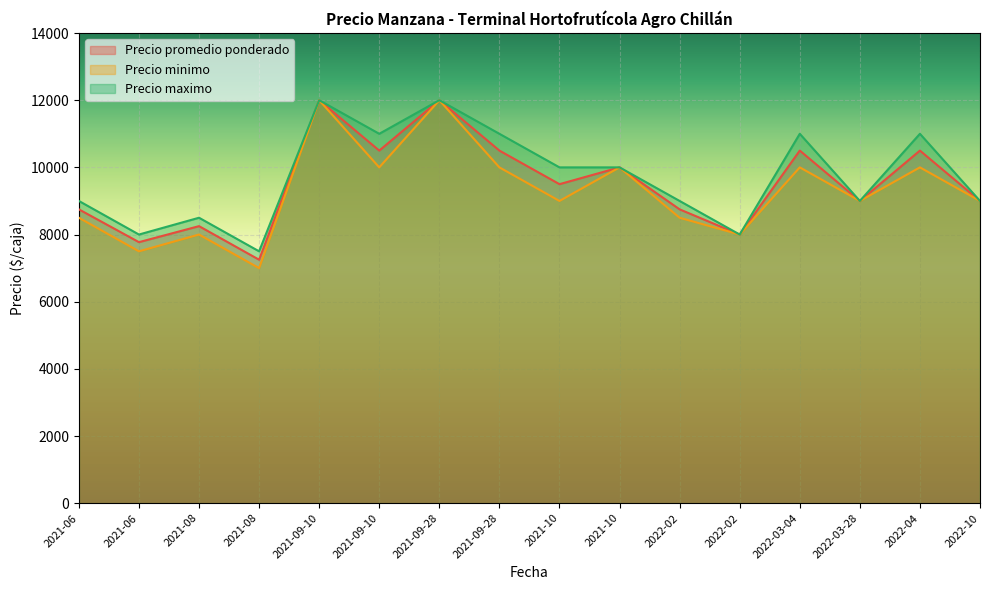

Is it true that Precio promedio ponderado equals 7250 at 2021-08?

True